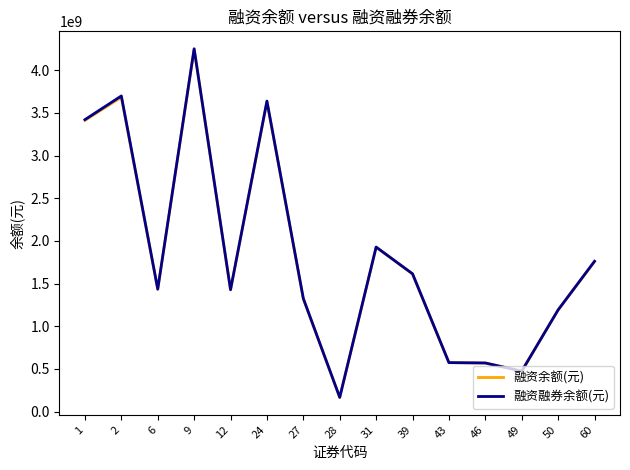

Which series changed the most between 49 and 60?

融资融券余额(元)